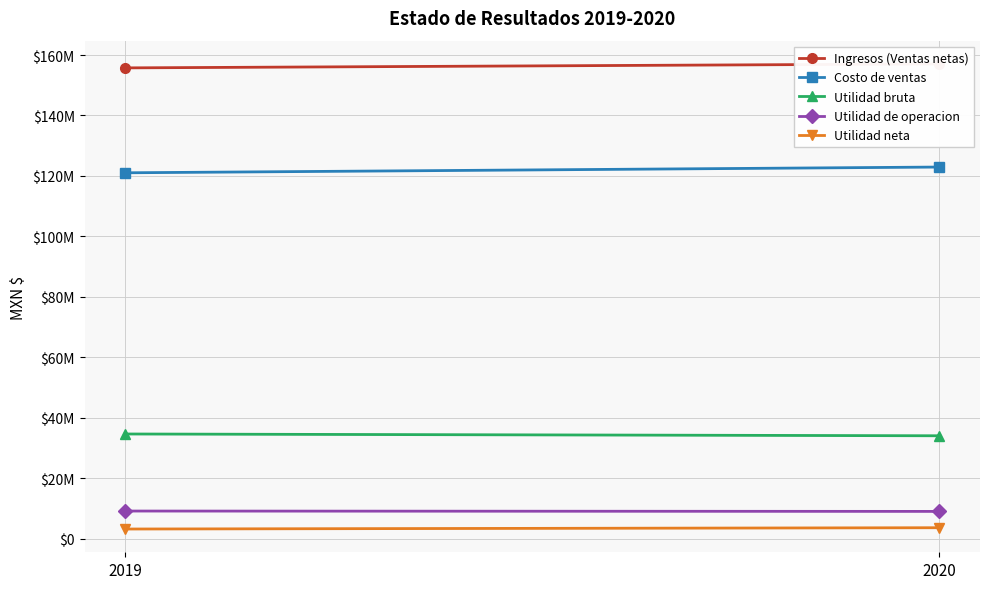

What is the difference between the maximum and minimum values in the Ingresos (Ventas netas) series?

1309281